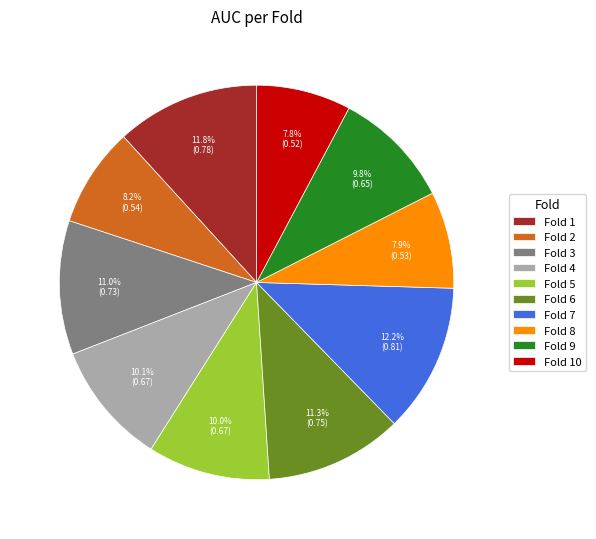

To the nearest percent, what portion does Fold 2 represent?

8%